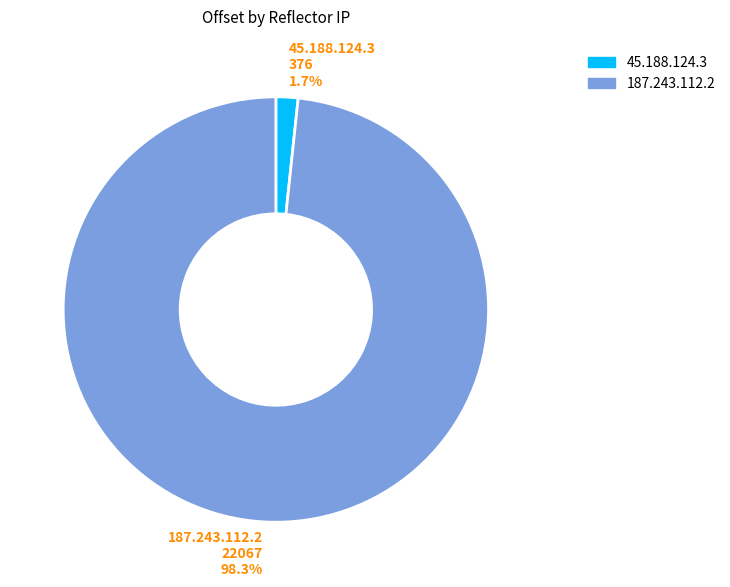

Which category has the smallest portion of the pie?

45.188.124.3